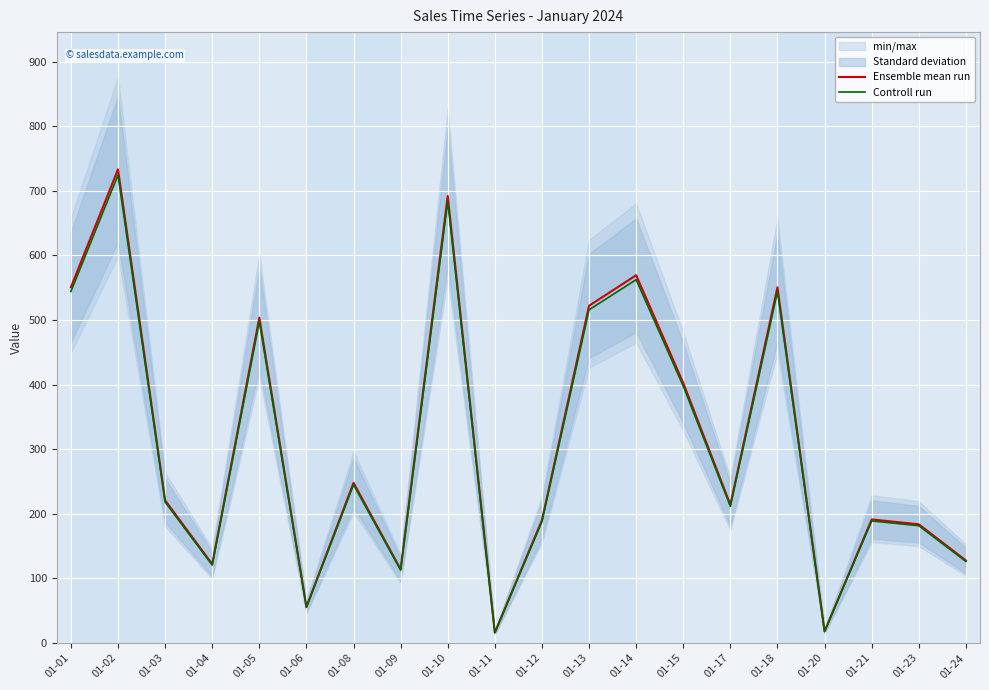

Rank the categories by Ensemble mean run value from lowest to highest.

01-11, 01-20, 01-06, 01-09, 01-04, 01-24, 01-23, 01-12, 01-21, 01-17, 01-03, 01-08, 01-15, 01-05, 01-13, 01-18, 01-01, 01-14, 01-10, 01-02